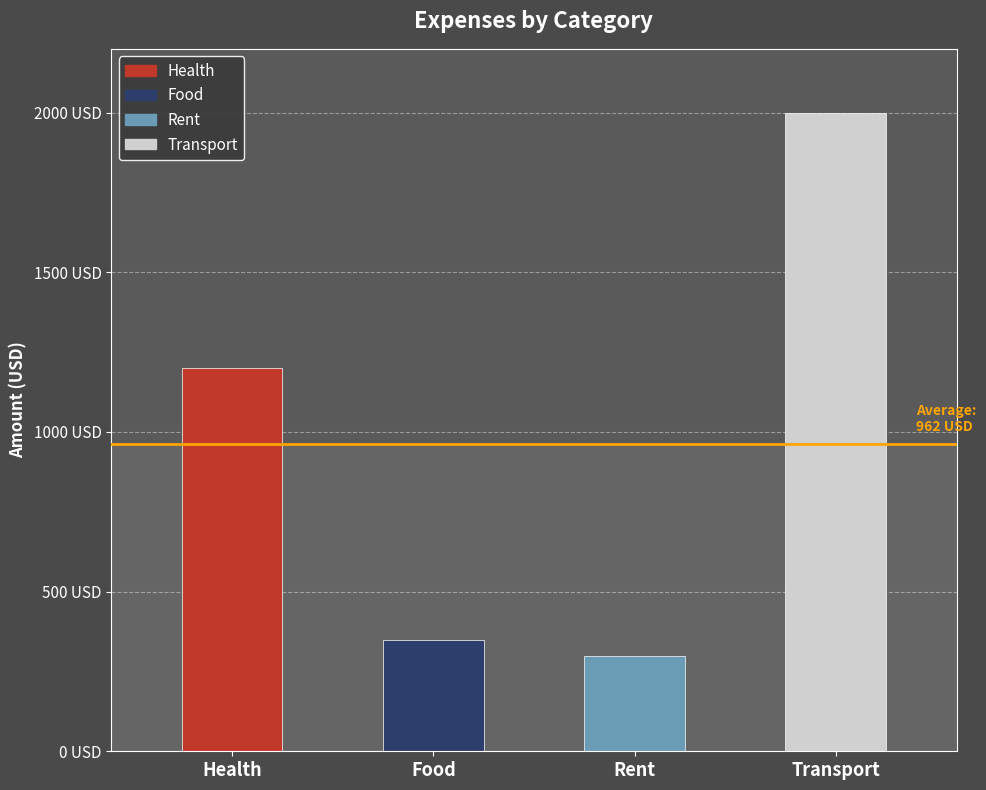

Is it true that the value at Health is 1708?

False